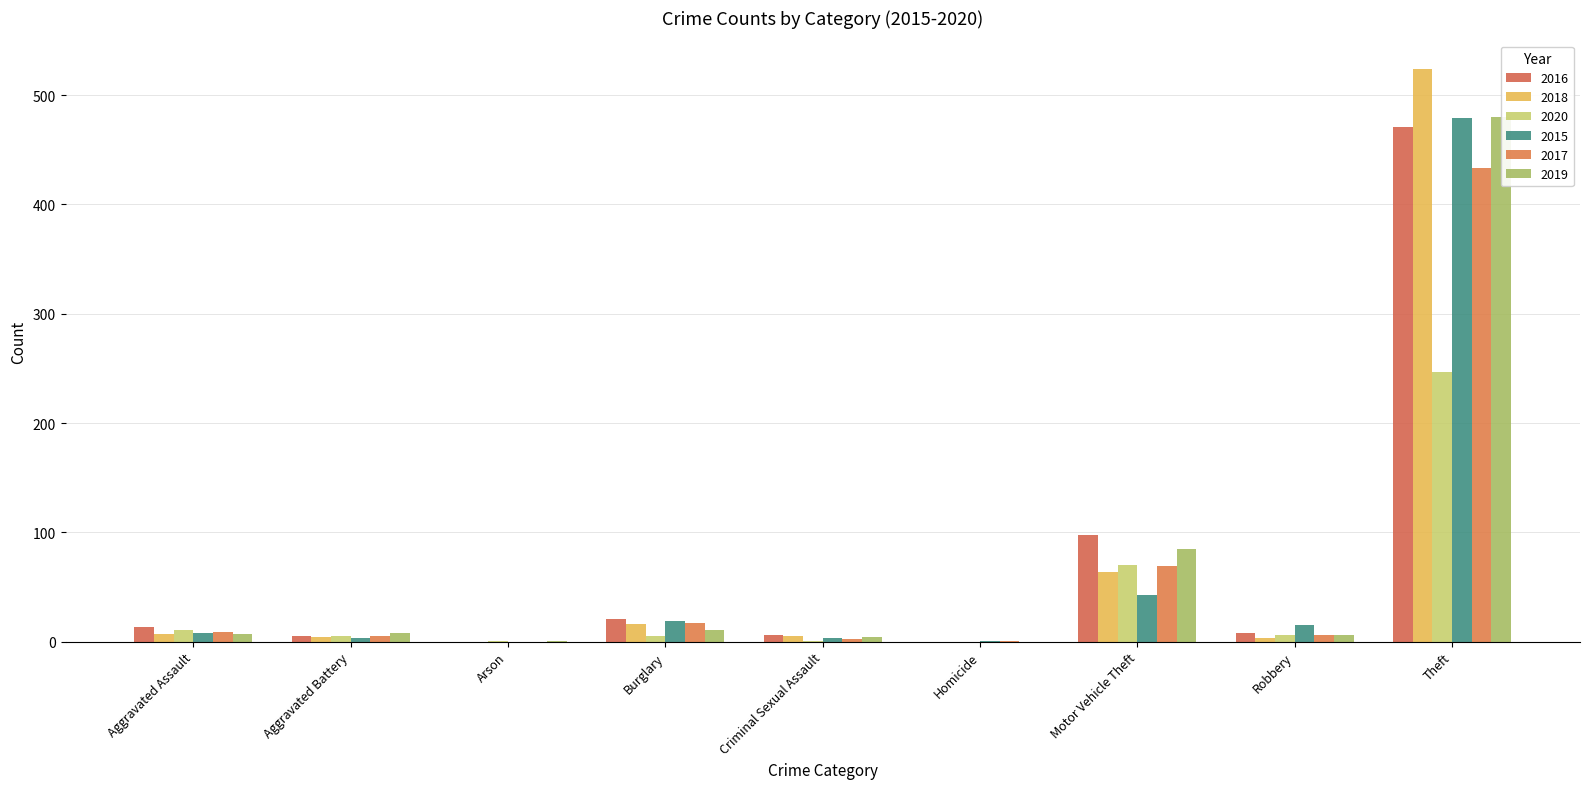

What is the sum of all 2016 values?

622